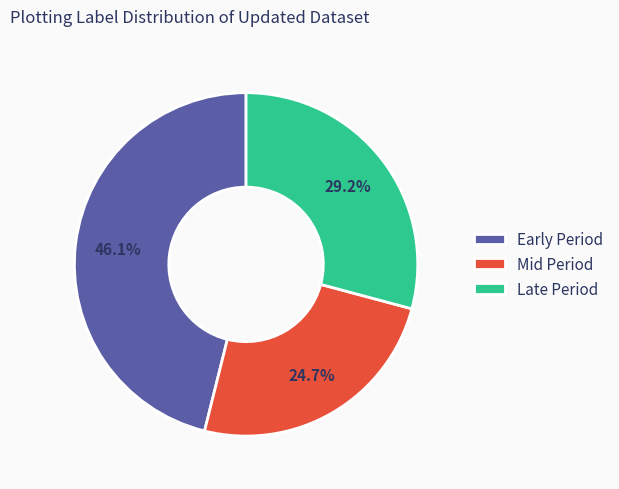

Which slice is the smallest?

Mid Period